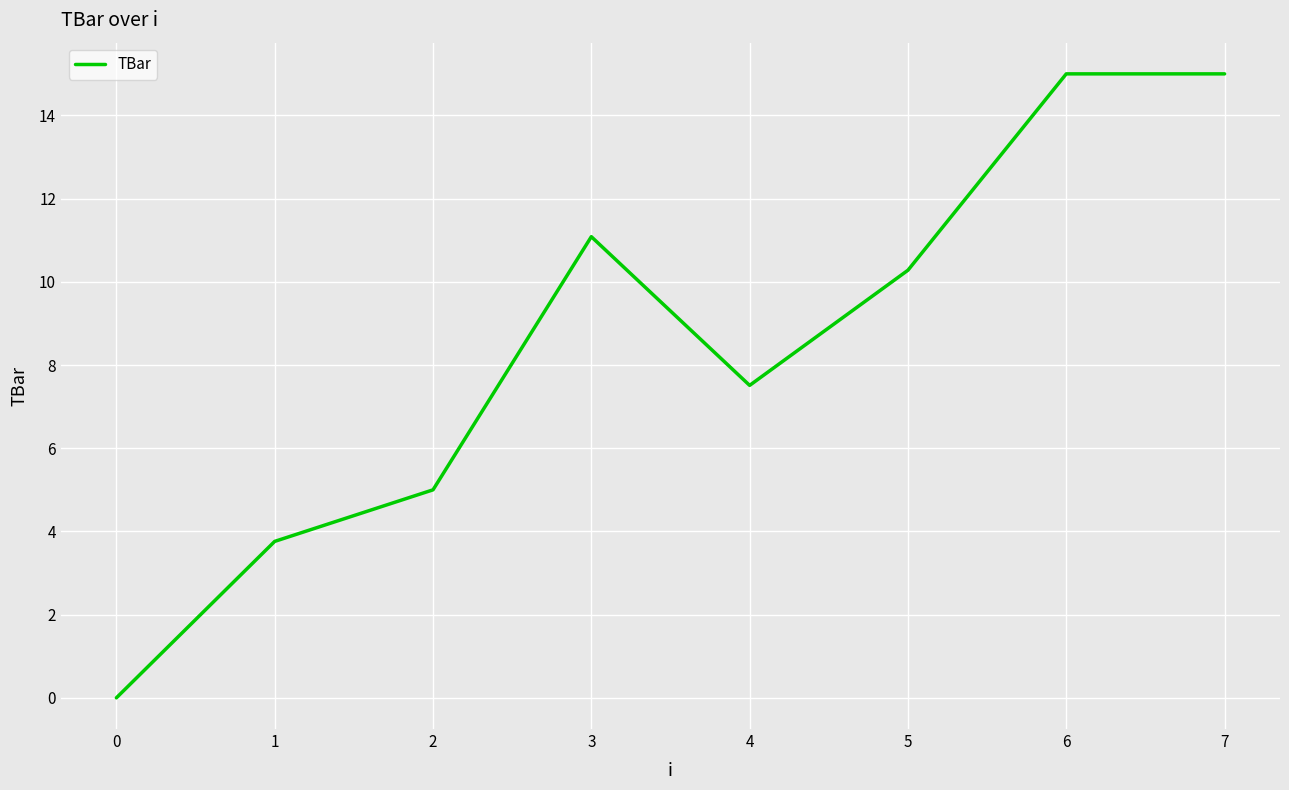

The chart shows a value of 15.0 at 6. True or false?

True